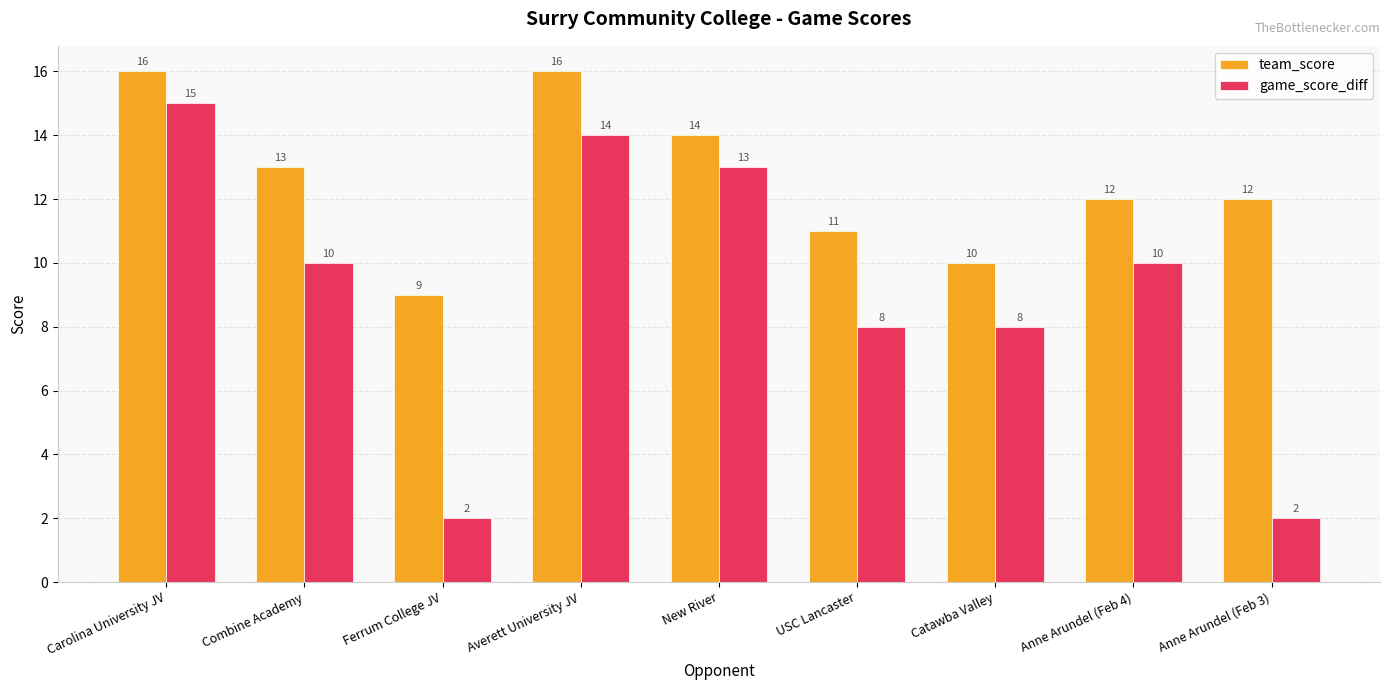

Reading left to right, list all the values displayed in this chart.

team_score: 16	13	9	16	14	11	10	12	12
game_score_diff: 15	10	2	14	13	8	8	10	2